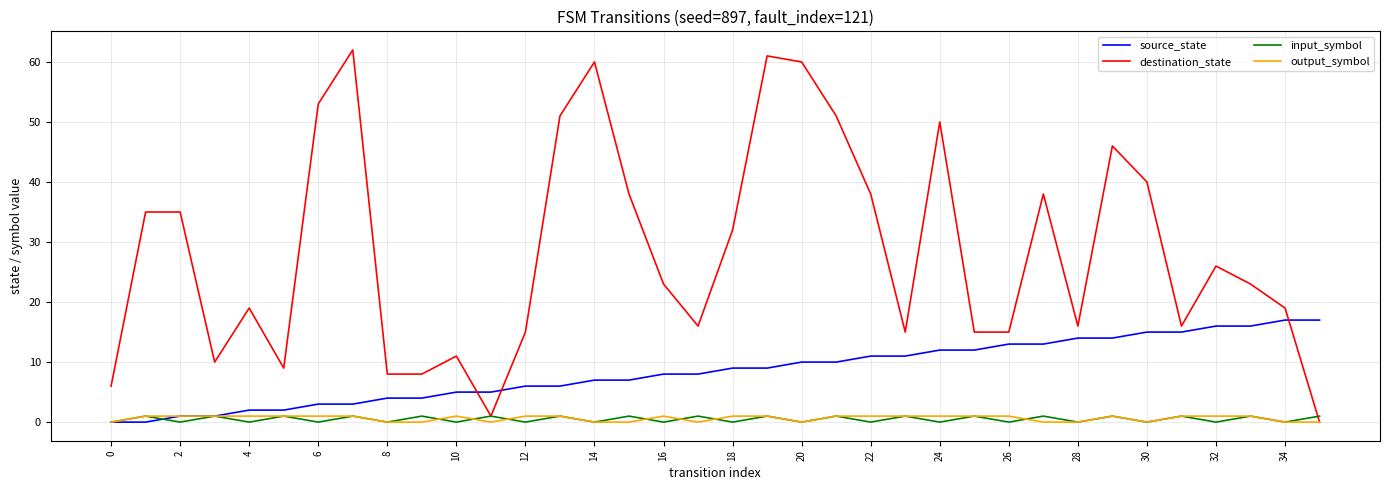

Does the chart have visible grid lines?

Yes